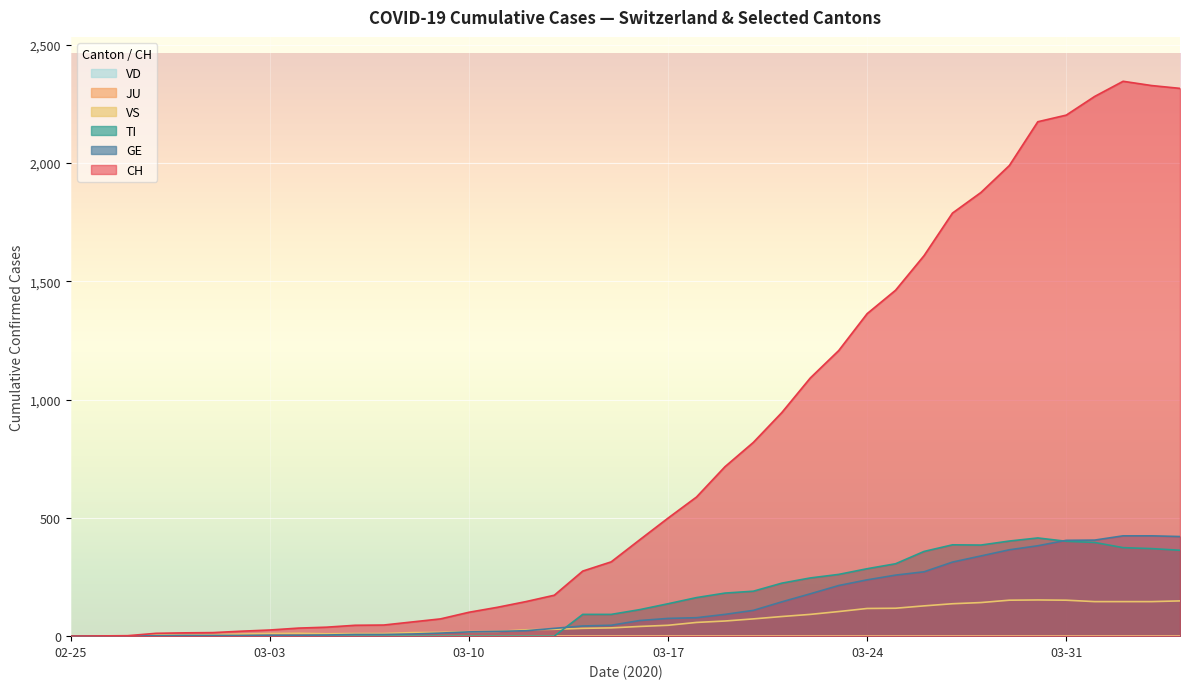

How many values in TI are above zero?

22